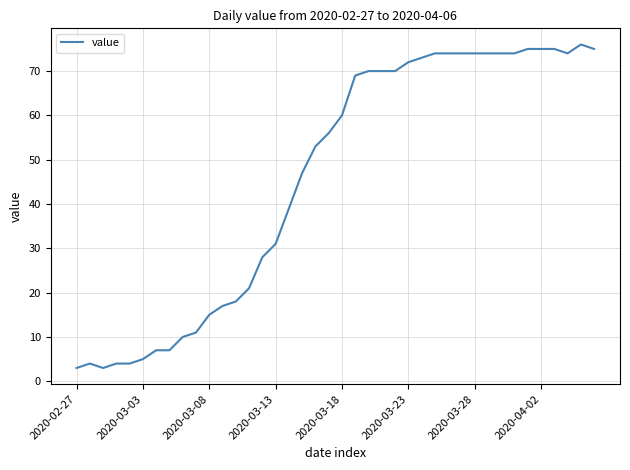

What is the greatest value displayed?

76